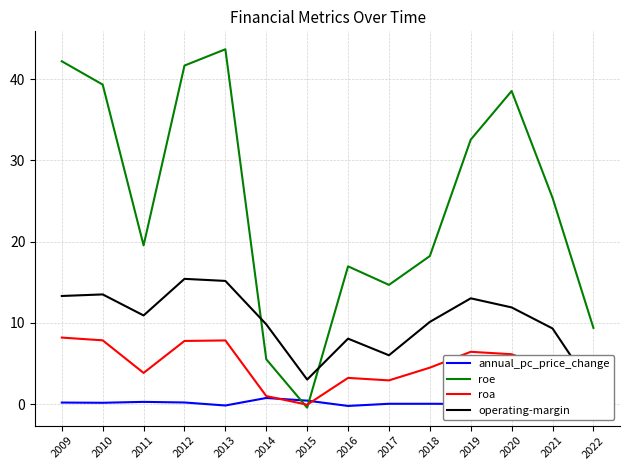

What is the value of the operating-margin point at the 14th from the left?

1.8